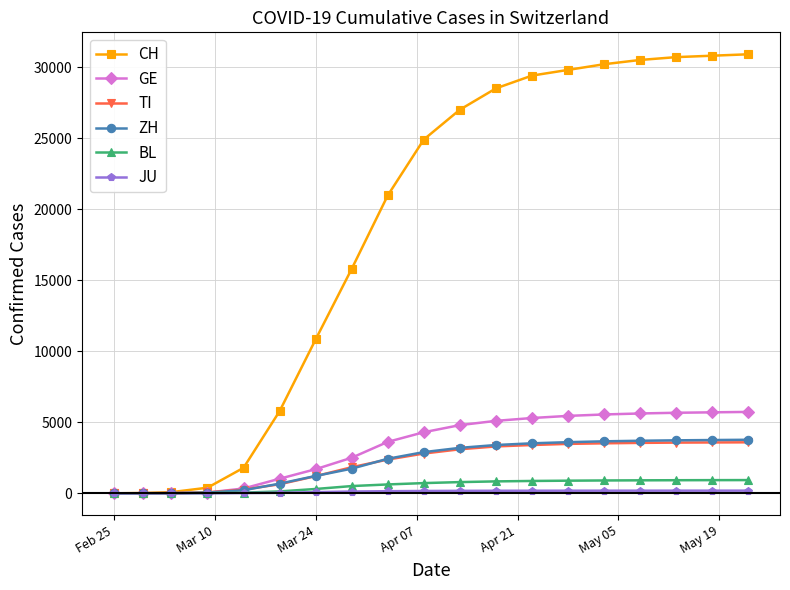

What is the maximum value for GE?

5730